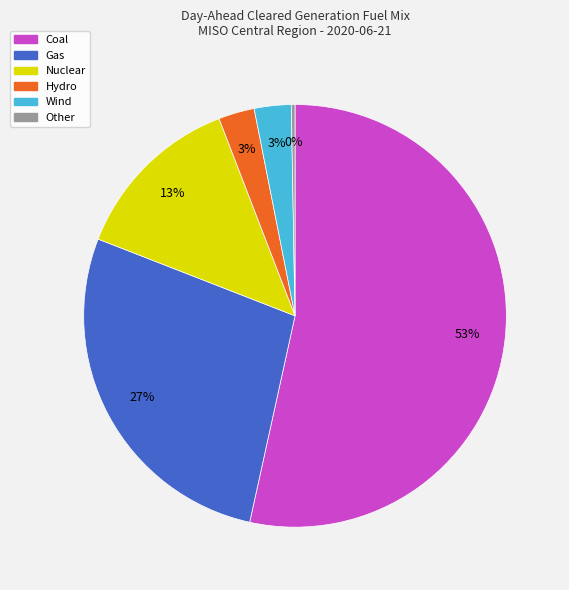

Combined, do Other and Wind account for over 50%?

No